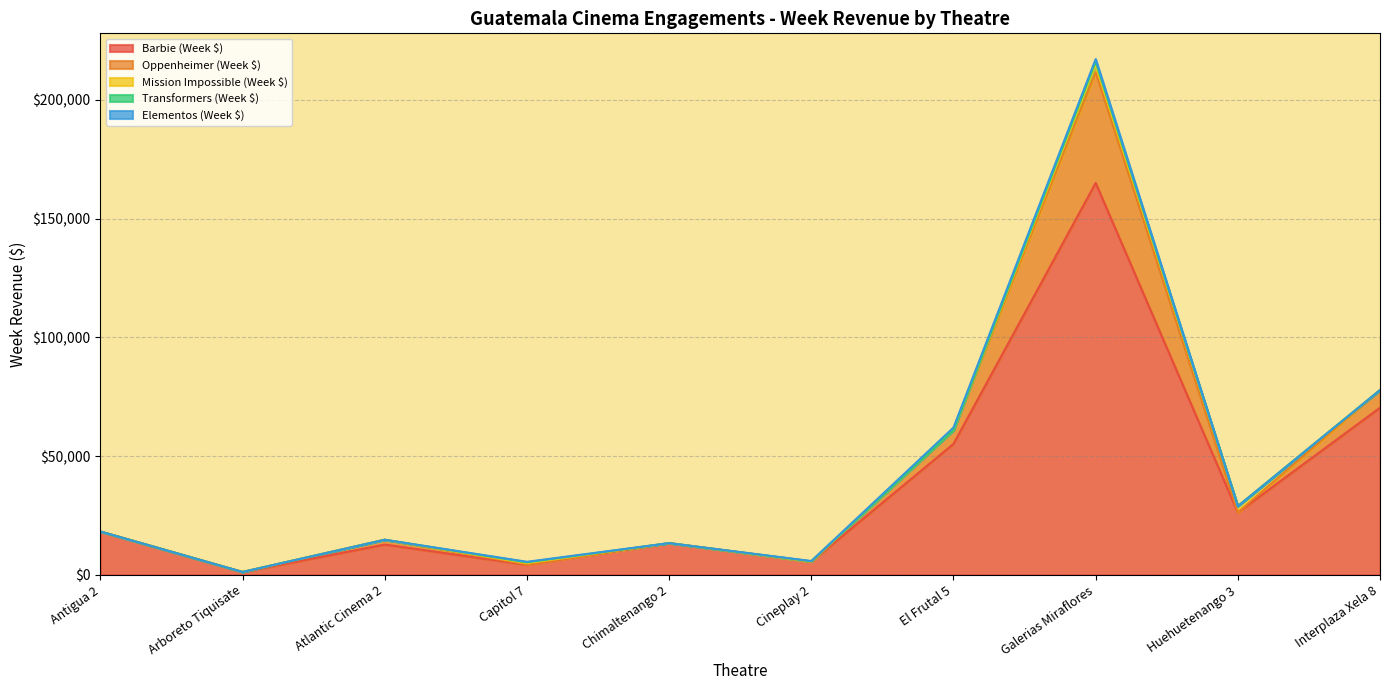

The value of Barbie (Week $) at Capitol 7 is 4229.9. True or false?

True